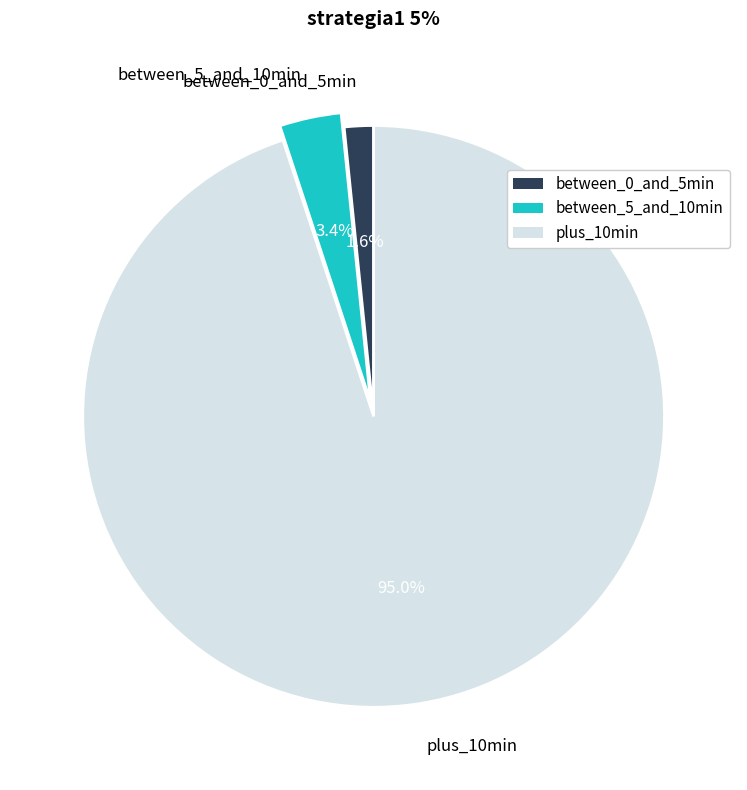

How many segments does this pie chart have?

3